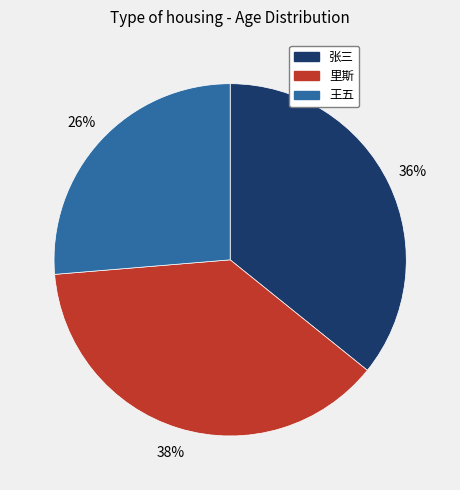

To the nearest percent, what is the combined percentage of 王五 and 张三?

62%